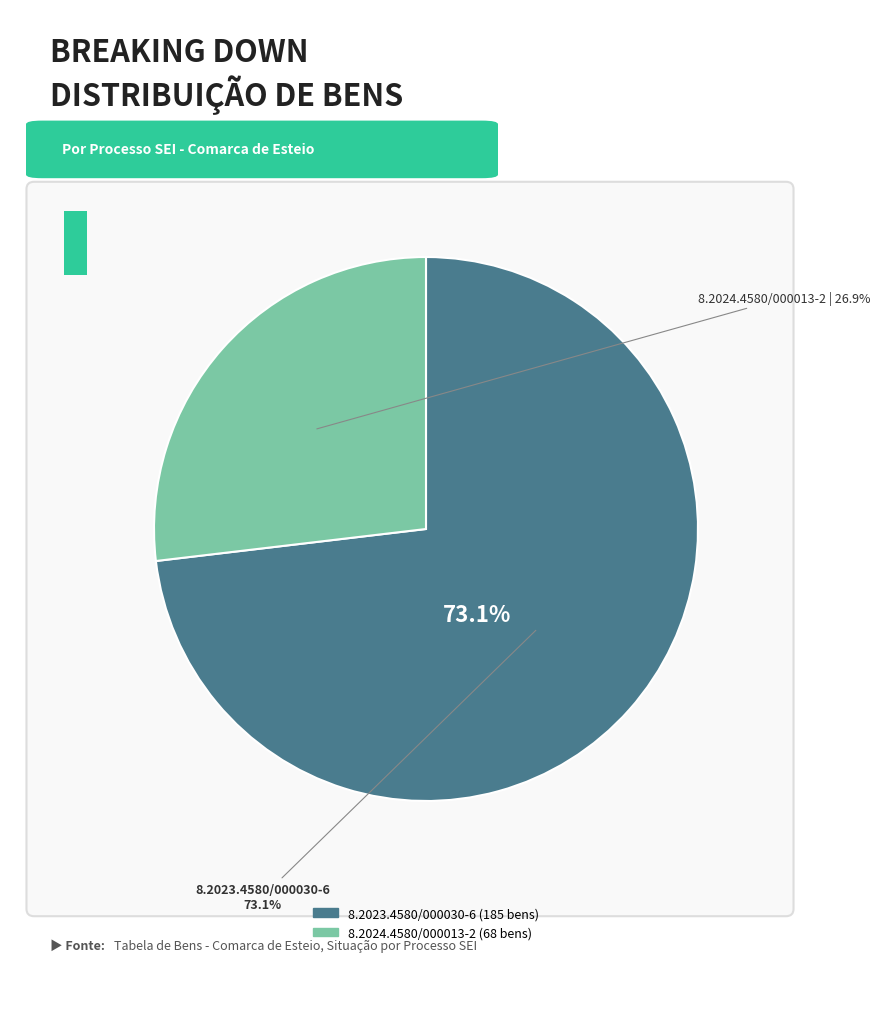

How many segments does this pie chart have?

2